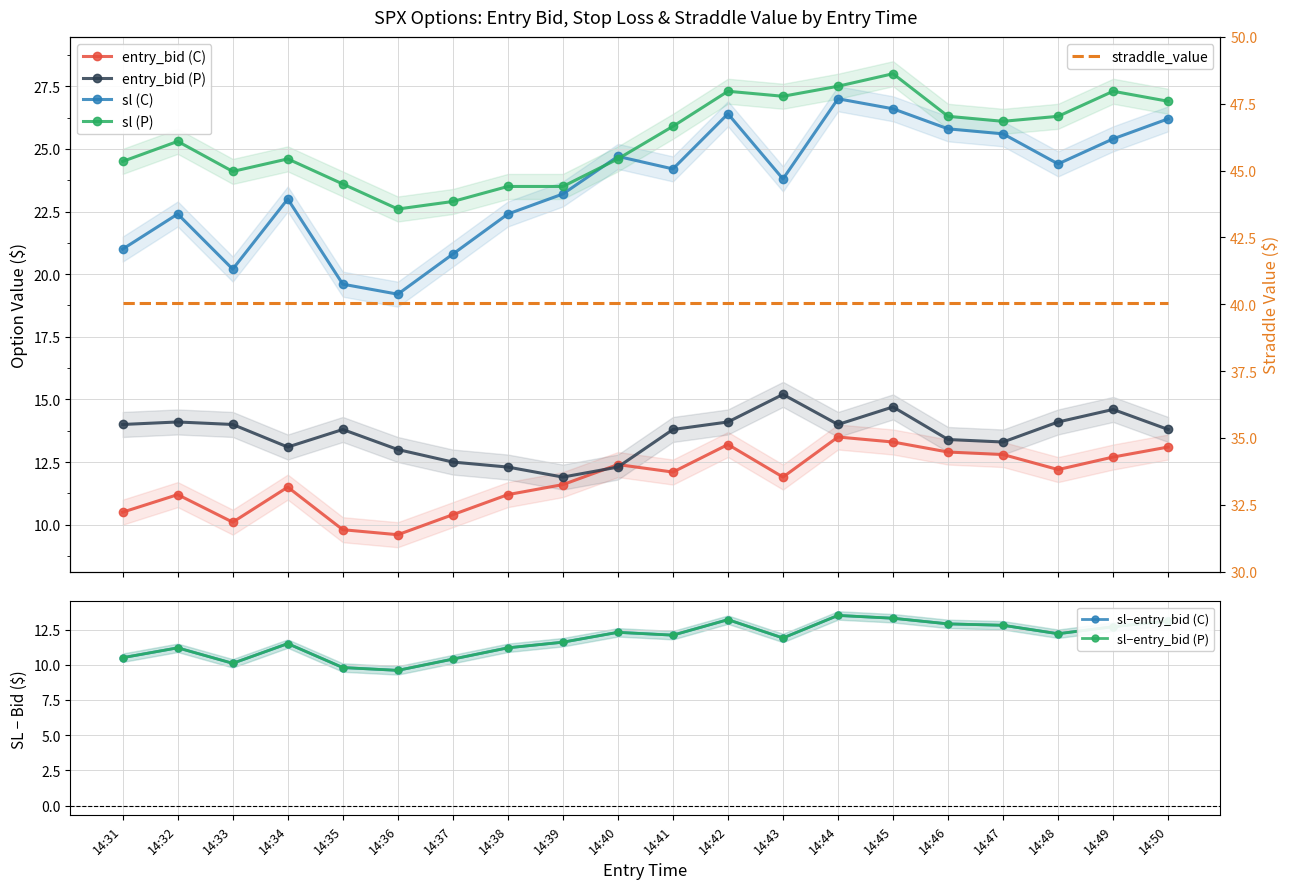

What is the maximum value for sl (P)?

28.0